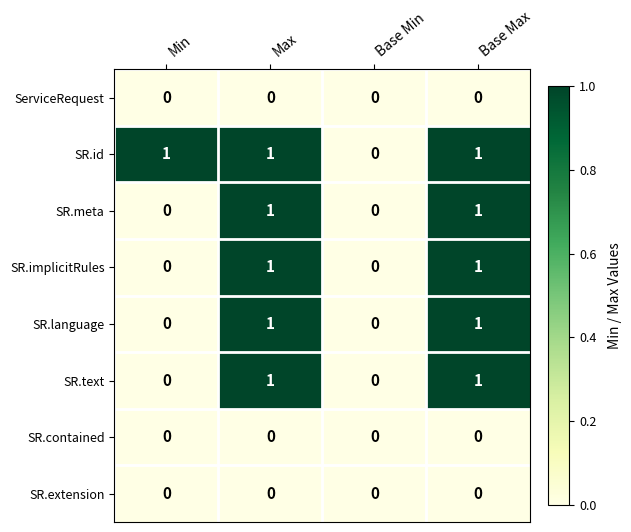

What is the sum of all SR.id values?

3